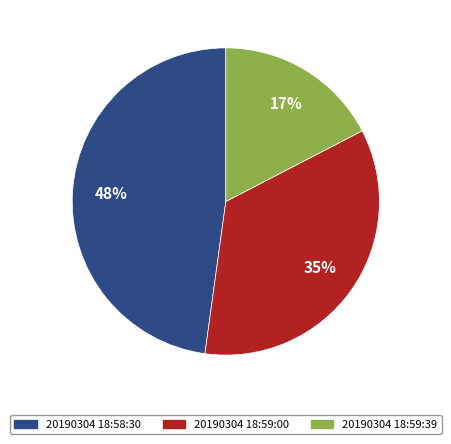

To the nearest percent, what is the combined percentage of 20190304 18:59:00 and 20190304 18:58:30?

83%